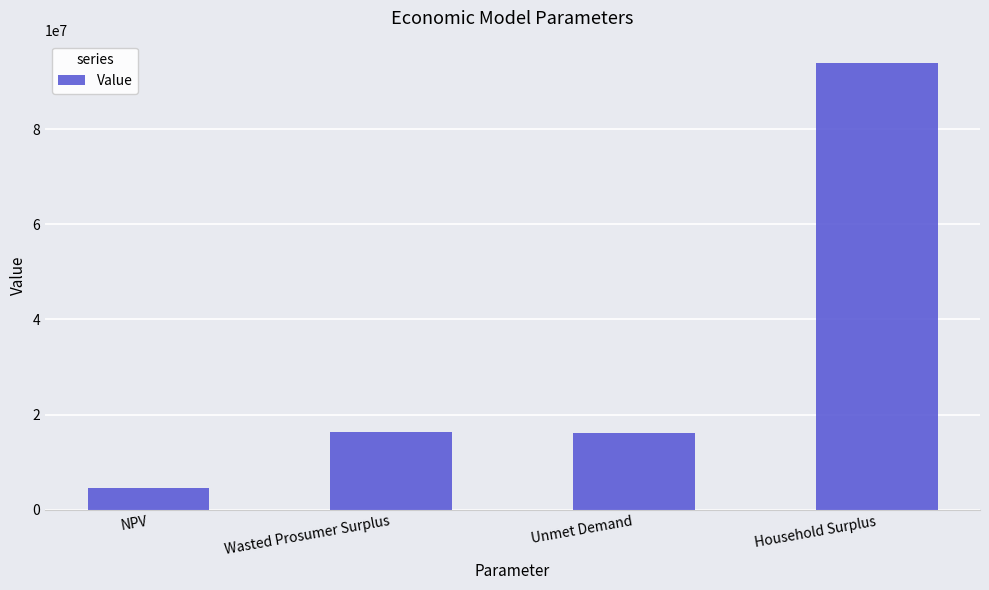

At which category does the chart reach its peak across all series?

Household Surplus